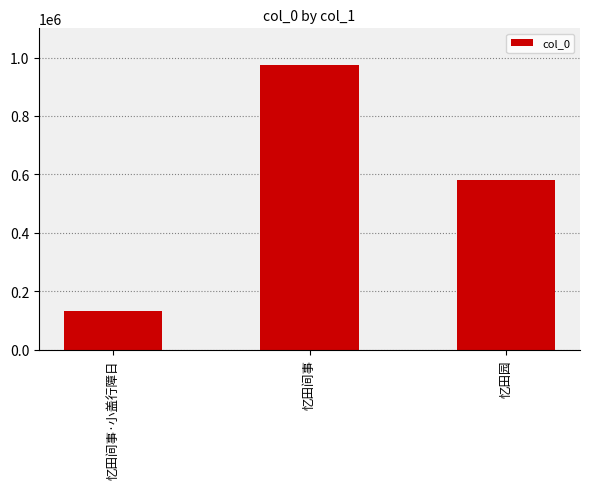

Reading left to right, extract all data points from this chart.

132101	974721	581838